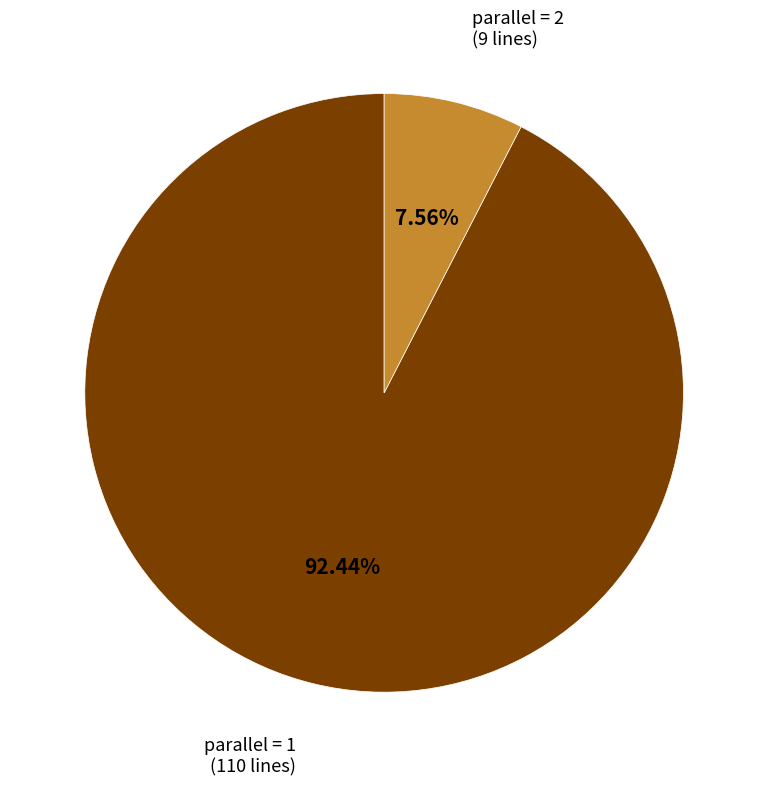

Rank the categories by value from highest to lowest.

parallel = 1, parallel = 2